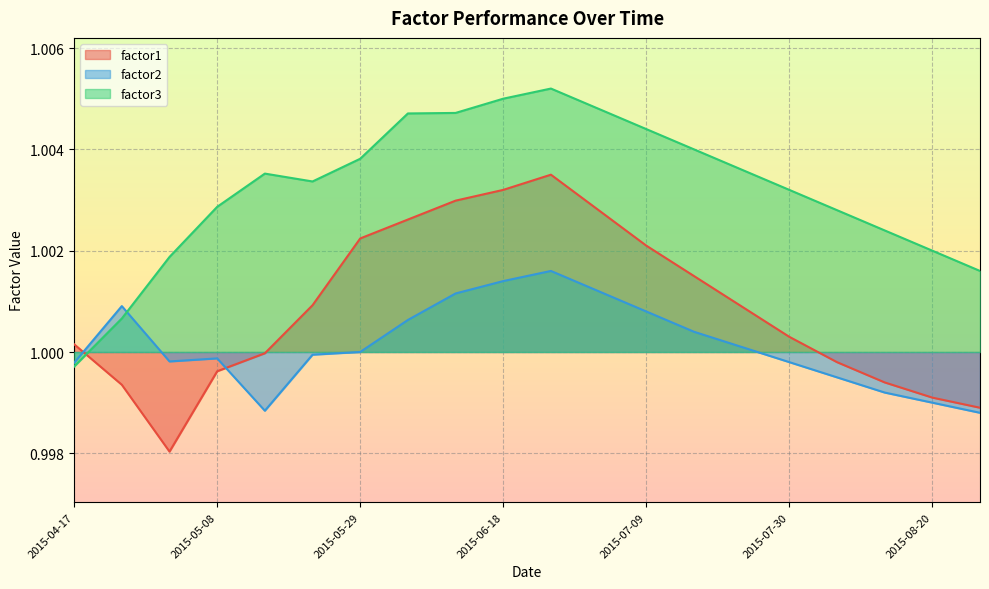

Which series has the largest total across all categories?

factor3